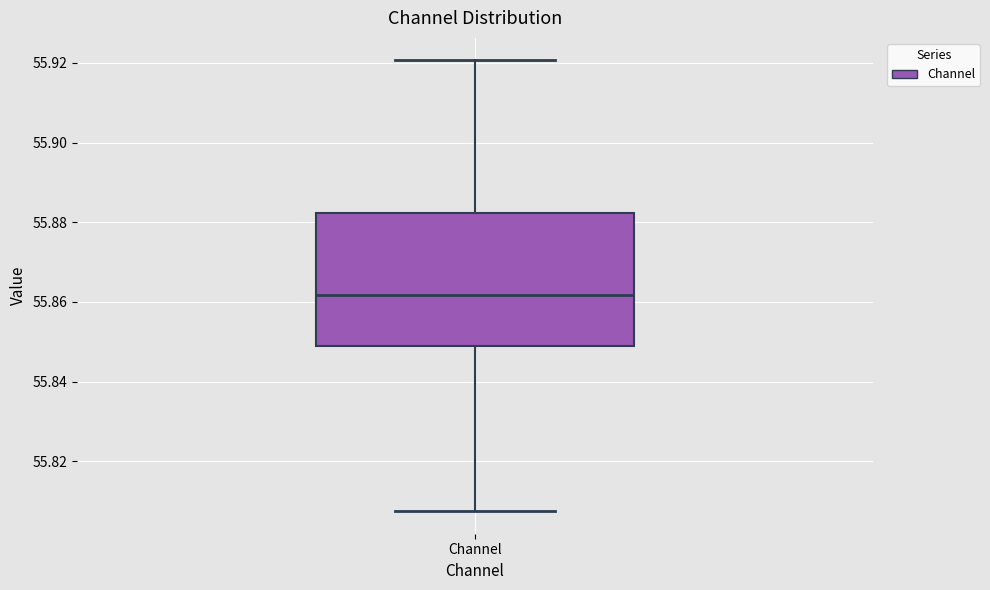

Read this box plot against the y-axis: the position of the median line, the range covered by the box, and the ends of both whiskers. The values are not printed on the chart, so give them approximately, as read against the axis.

median 55.862, box 55.848 to 55.882, whiskers 55.808 to 55.920